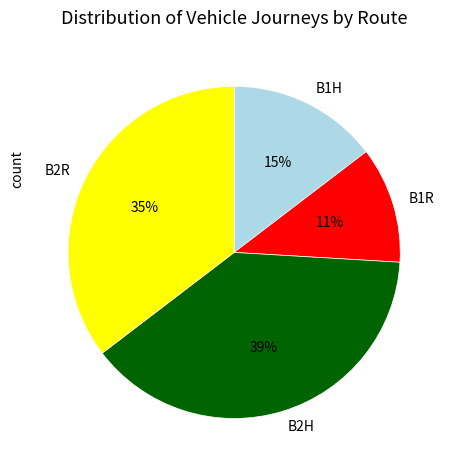

The B2H slice represents 39% of the pie. True or false?

True